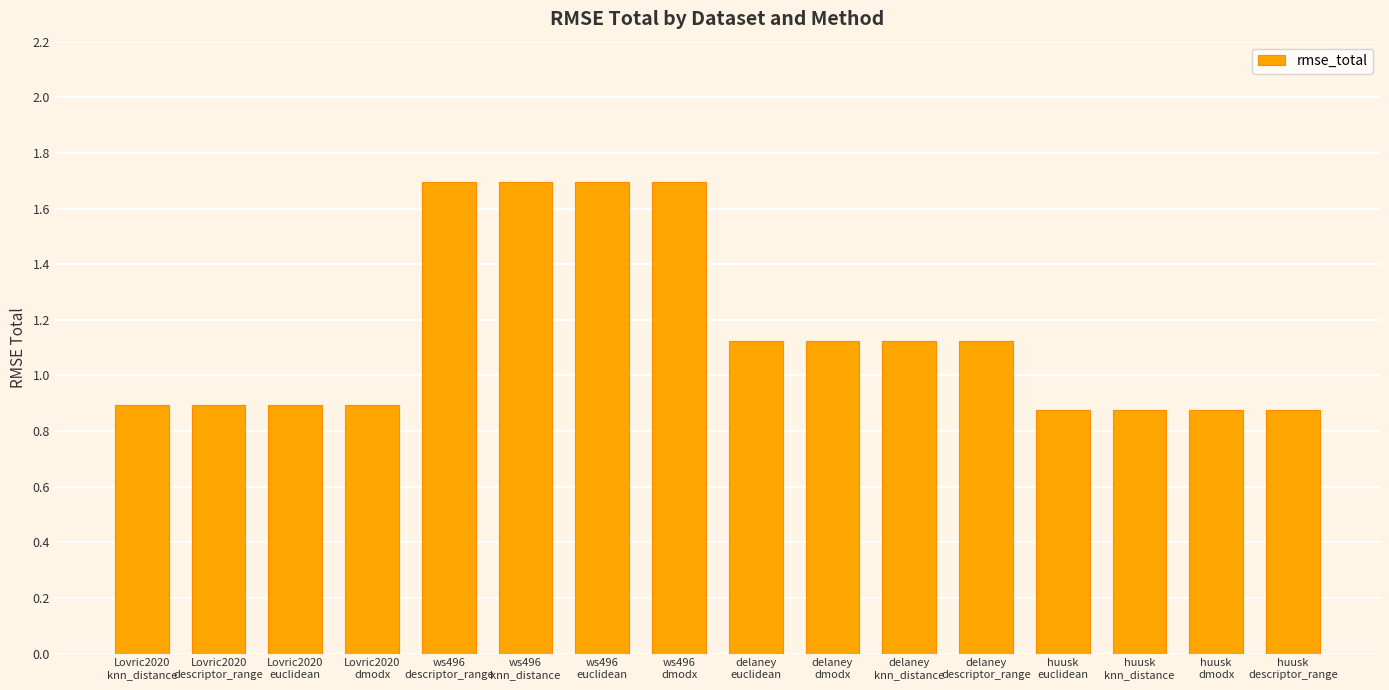

What is the greatest value displayed?

1.7